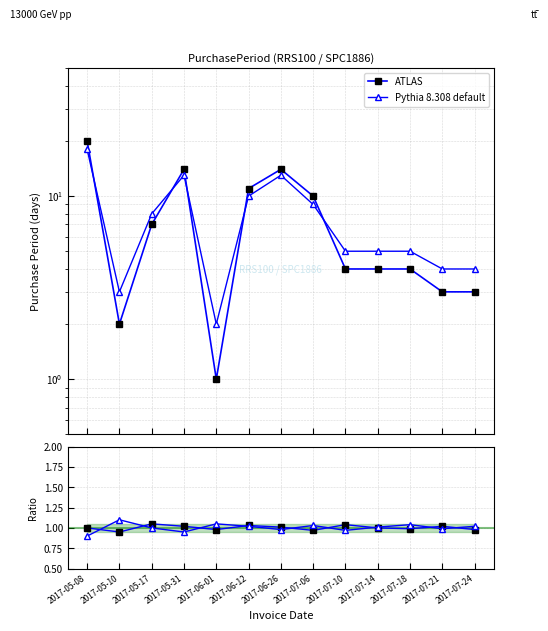

How many interior local peaks does the Ratio noCR series have?

4